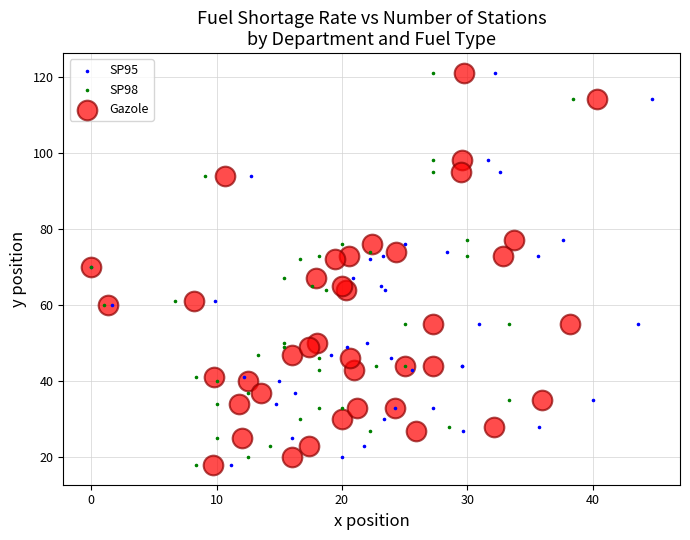

What are all the series names shown in the legend?

SP95, SP98, Gazole